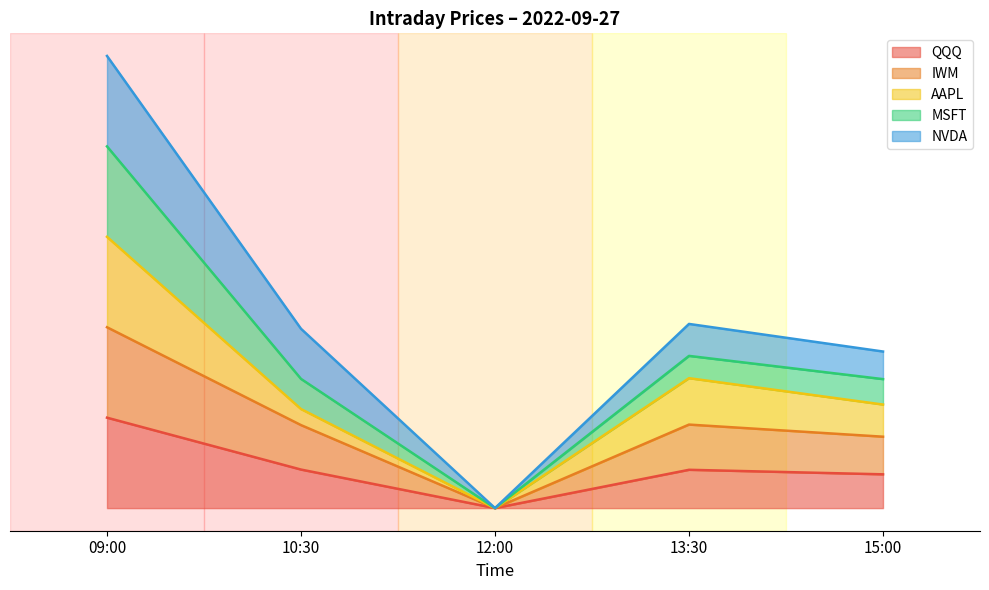

What are all the series names shown in the legend?

QQQ, IWM, AAPL, MSFT, NVDA